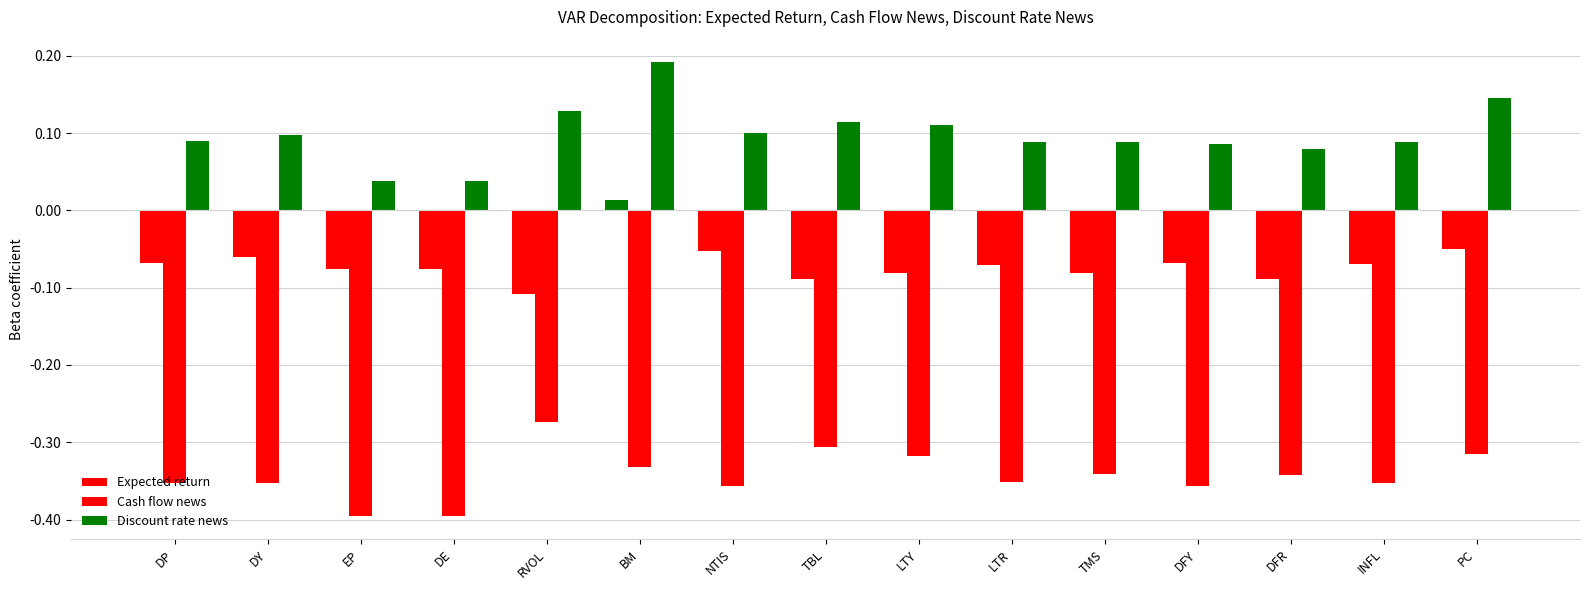

How many data points does each series have?

15